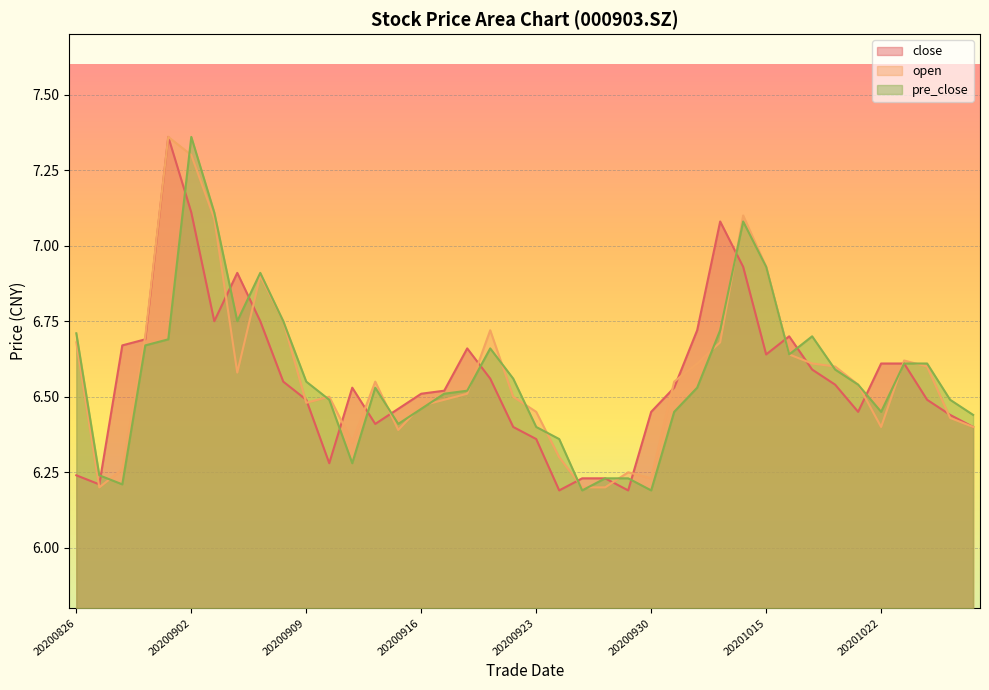

Is the value of open at 20201023 greater than the value of pre_close at 20201019?

No